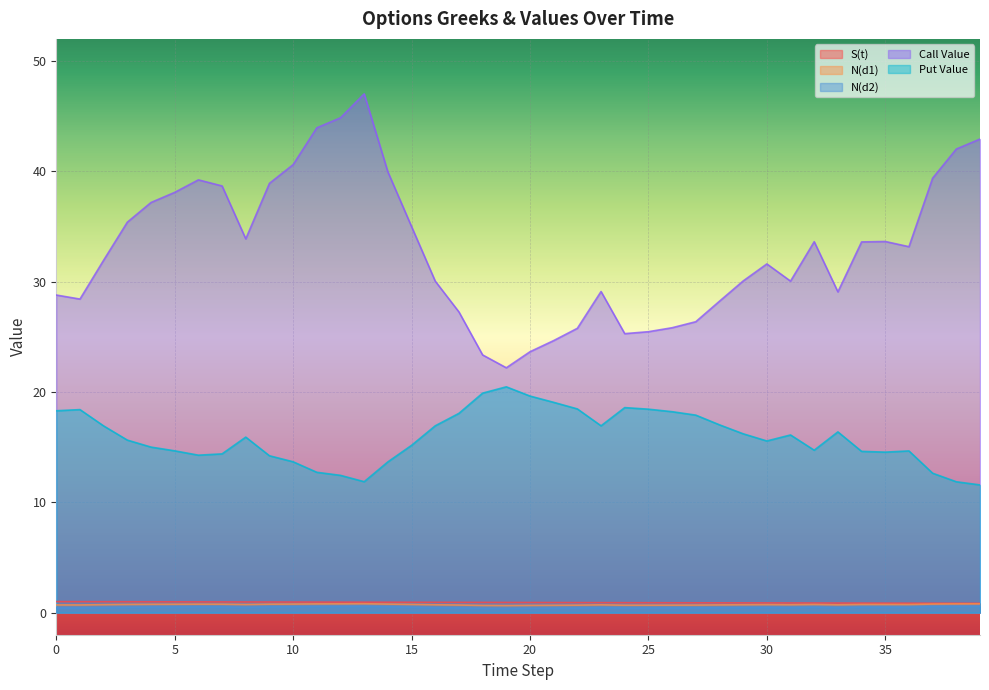

Which series changed the most between 31 and 35?

Call Value